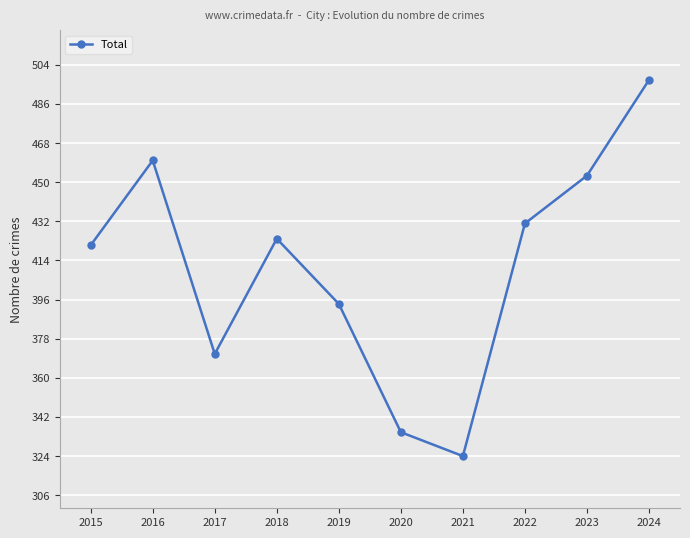

Does the chart have visible grid lines?

Yes